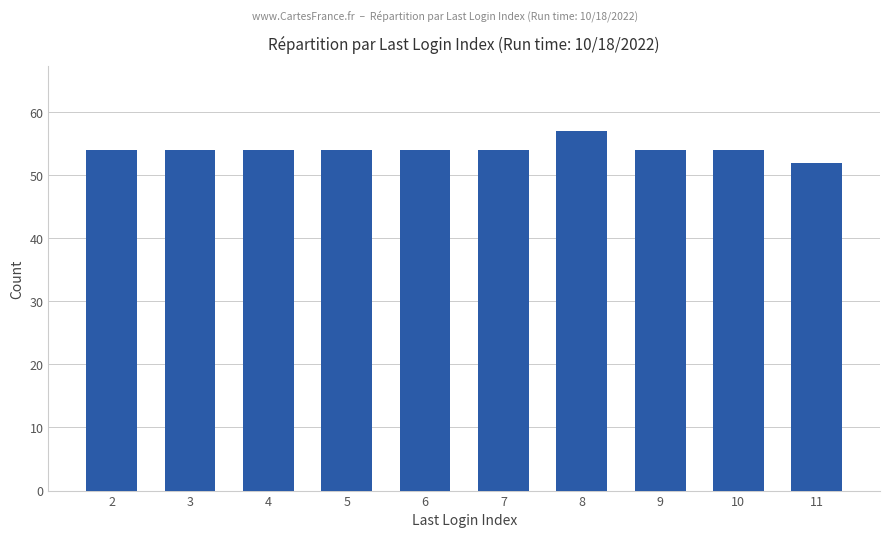

What value does the data have at 5?

54